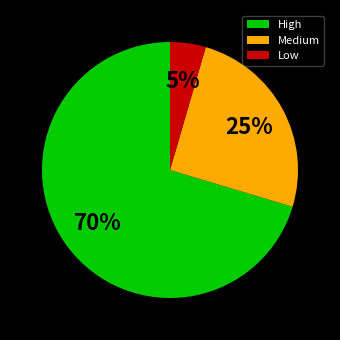

Rank the categories by value from highest to lowest.

High, Medium, Low